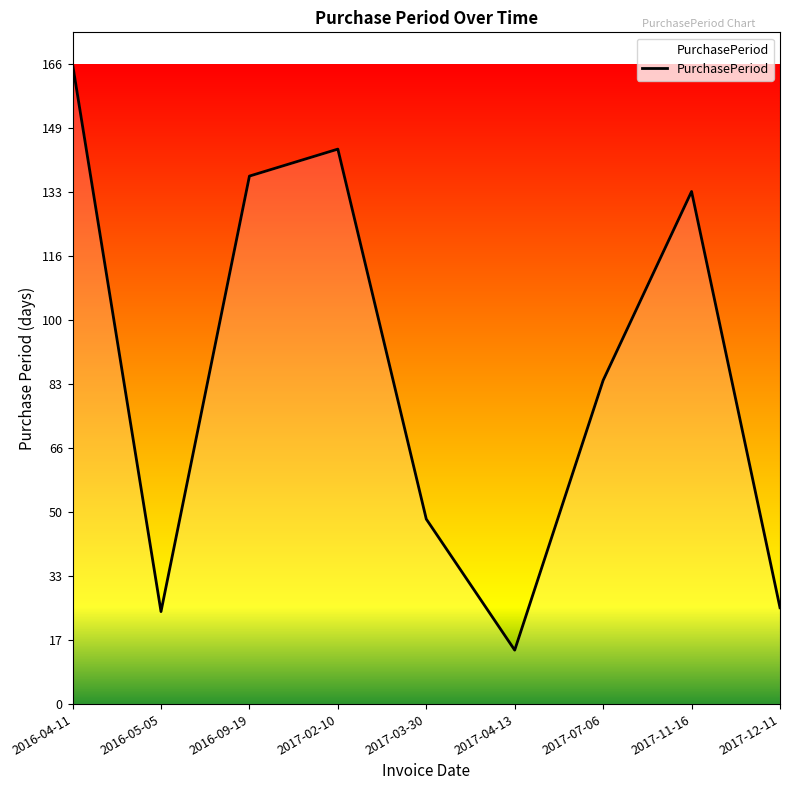

The value at 2017-12-11 is 25. True or false?

True